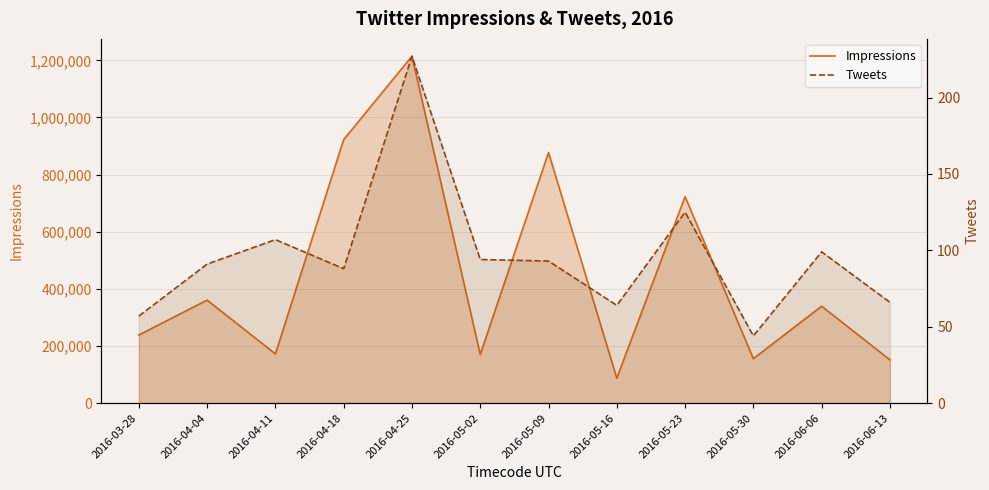

True or false: Tweets has a value of 125 at 2016-05-23.

True